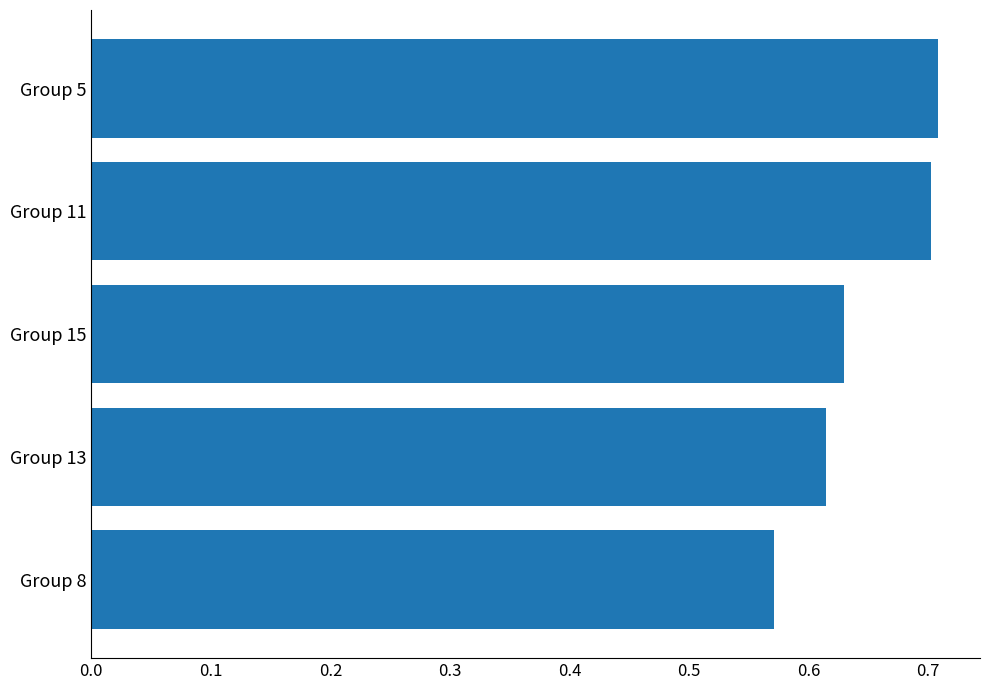

What is the difference between the second highest and minimum values?

0.1